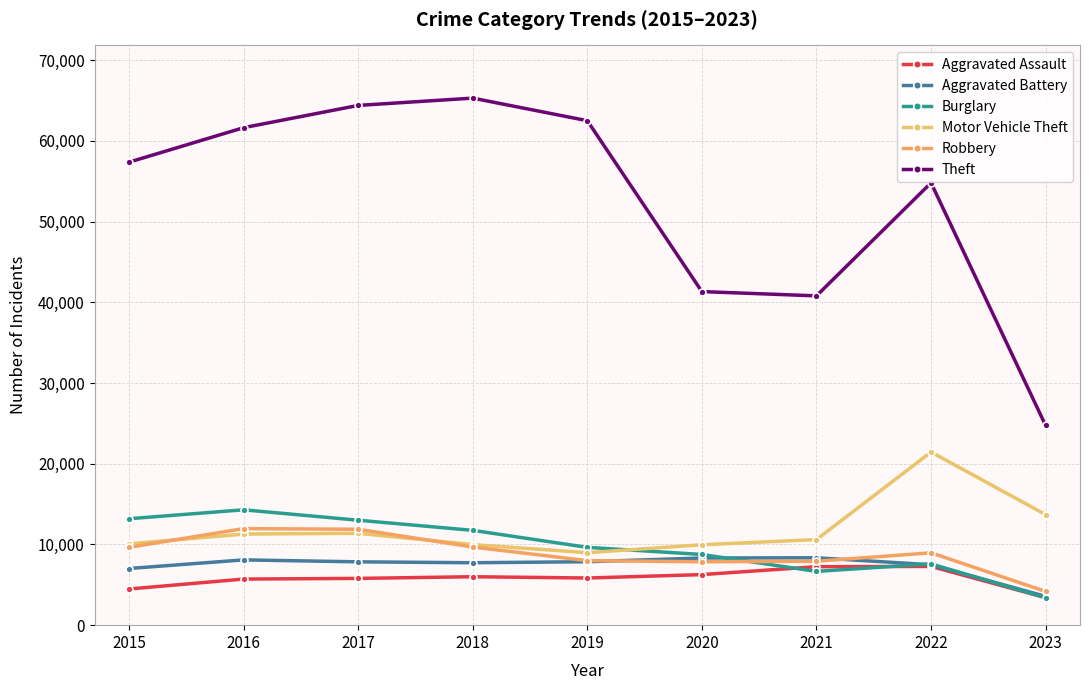

What is the highest value of the Aggravated Assault series?

7277